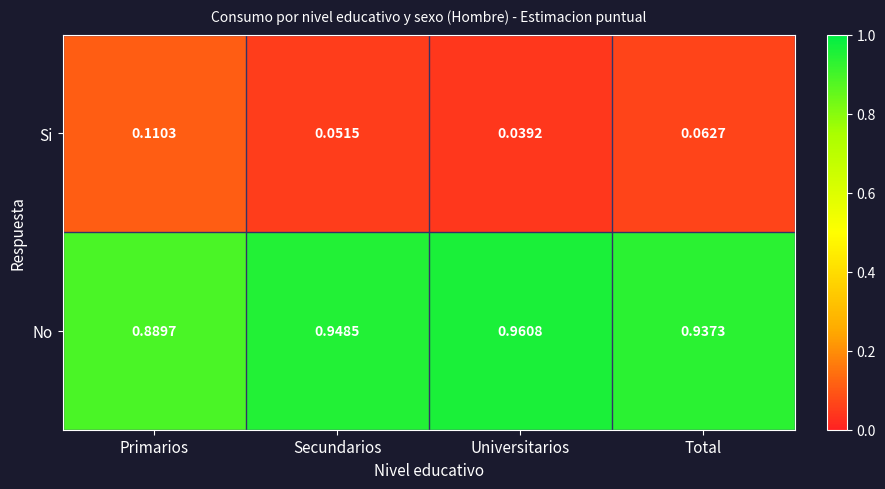

Which category has the highest value across all series?

Universitarios